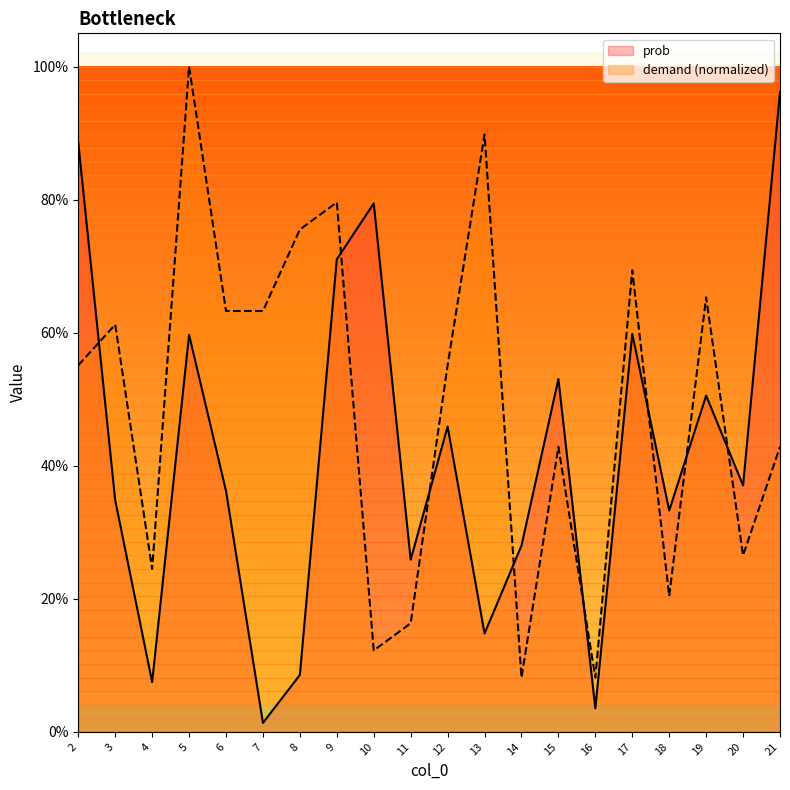

How many intersections are there between prob and demand?

8